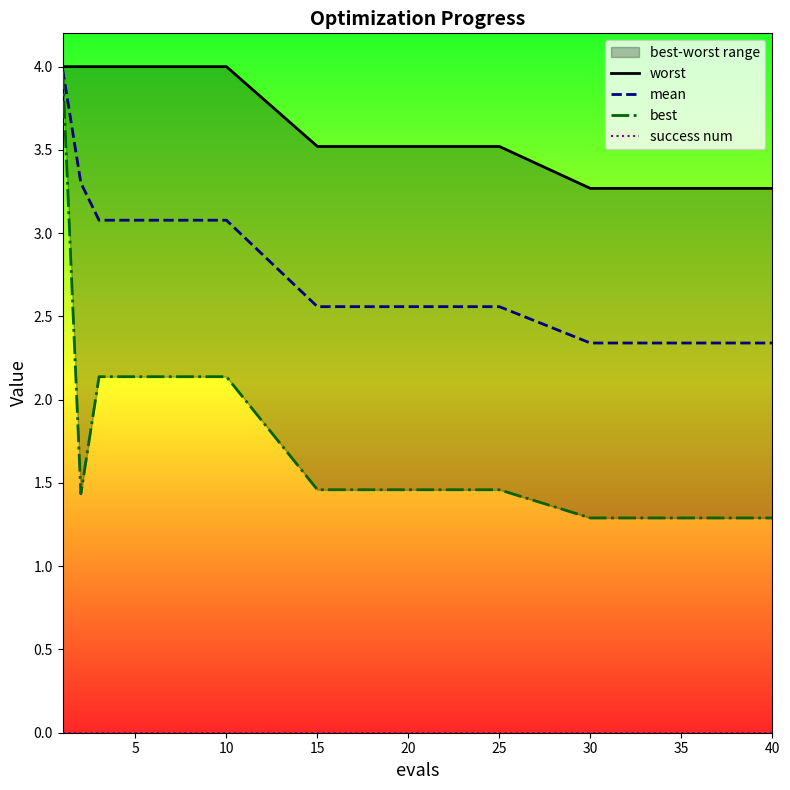

Does the chart display data point markers on the line(s)?

No